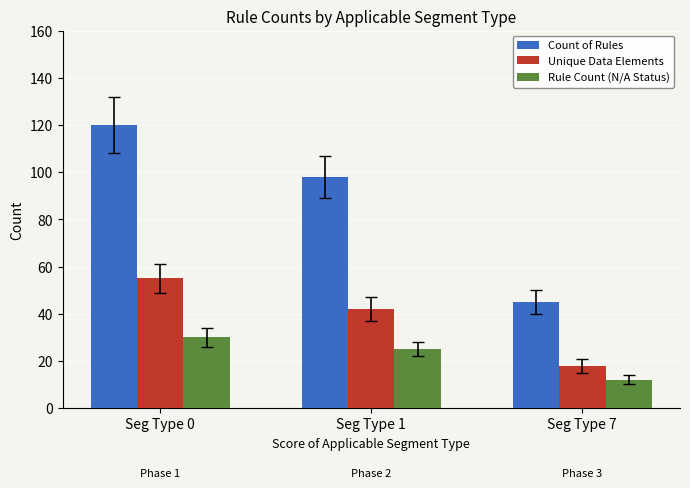

Reading right to left, what are all the values shown in this chart?

Count of Rules: 45	98	120
Unique Data Elements: 18	42	55
Rule Count (N/A Status): 12	25	30